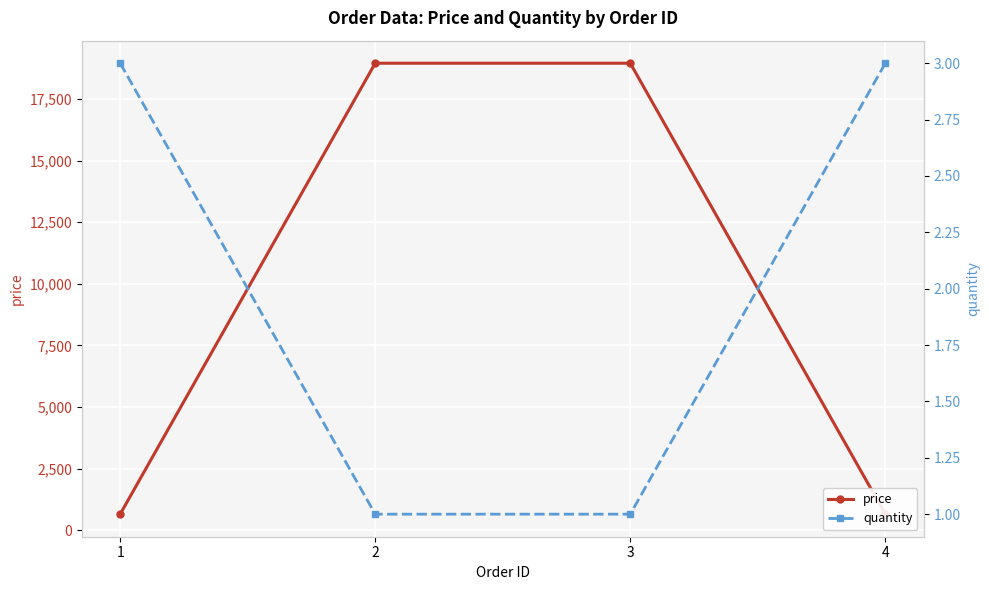

What is the maximum value shown in the chart?

18950